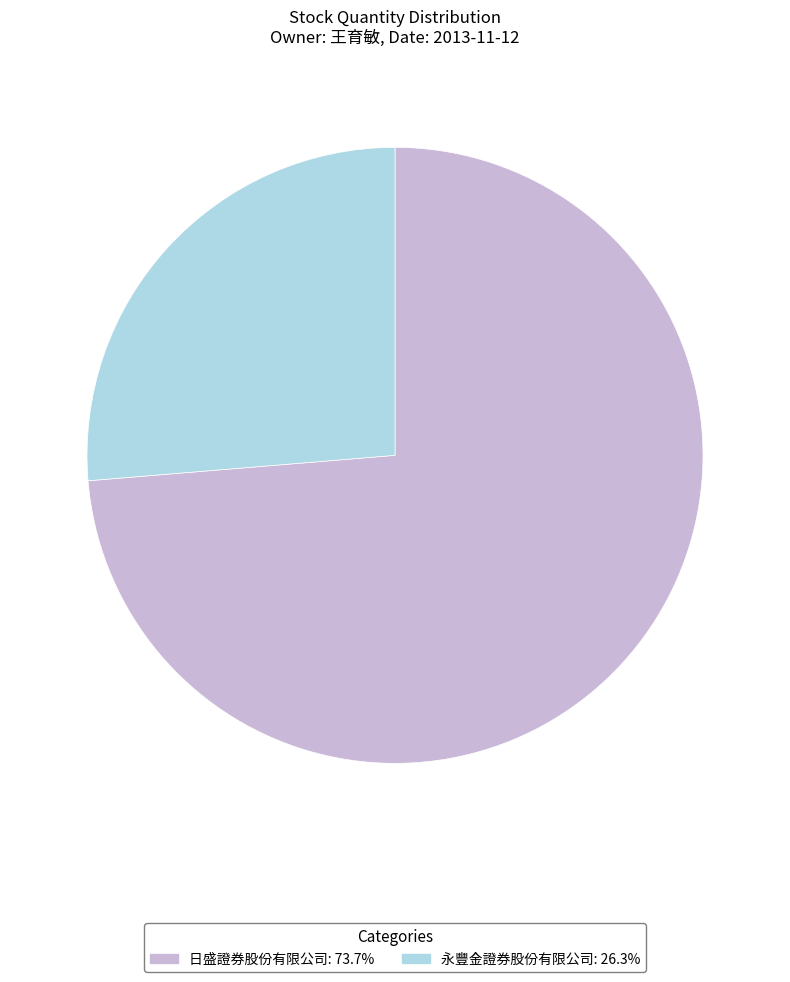

Is there any slice that represents more than half of the pie?

Yes